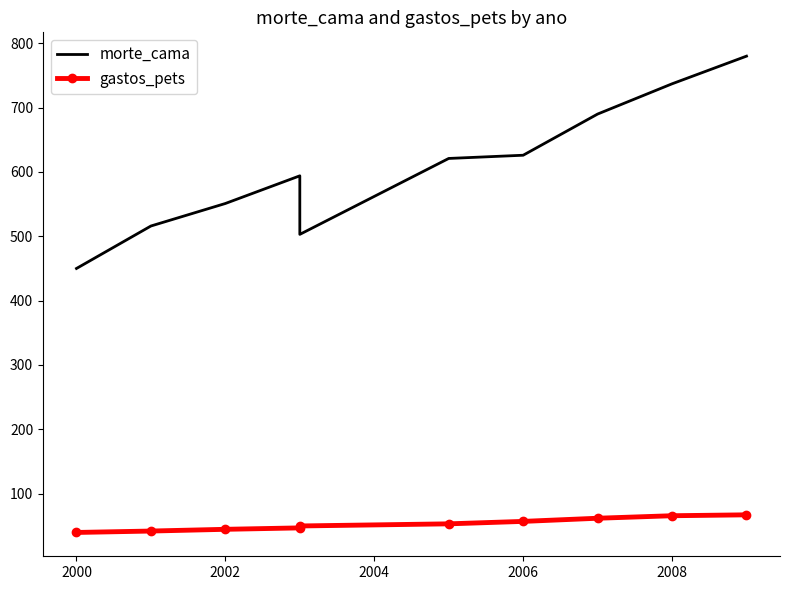

What is the highest value of the gastos_pets series?

67.1